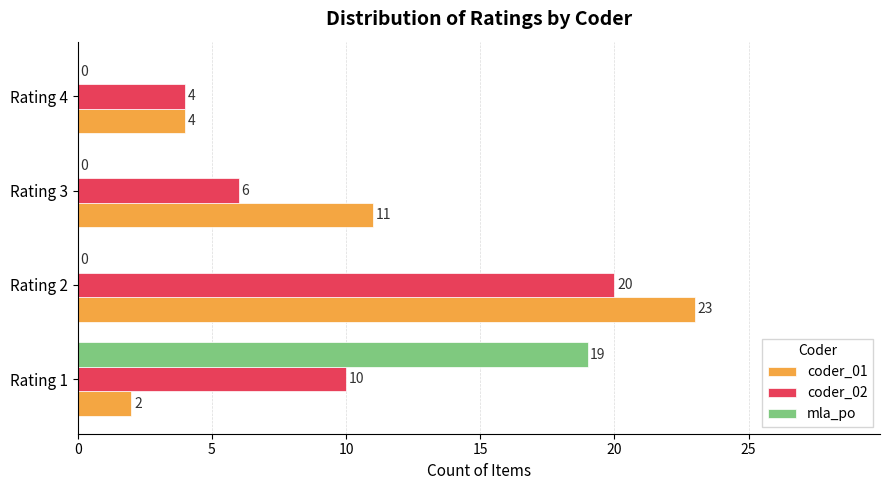

The value of mla_po at Rating 3 is 0. True or false?

True